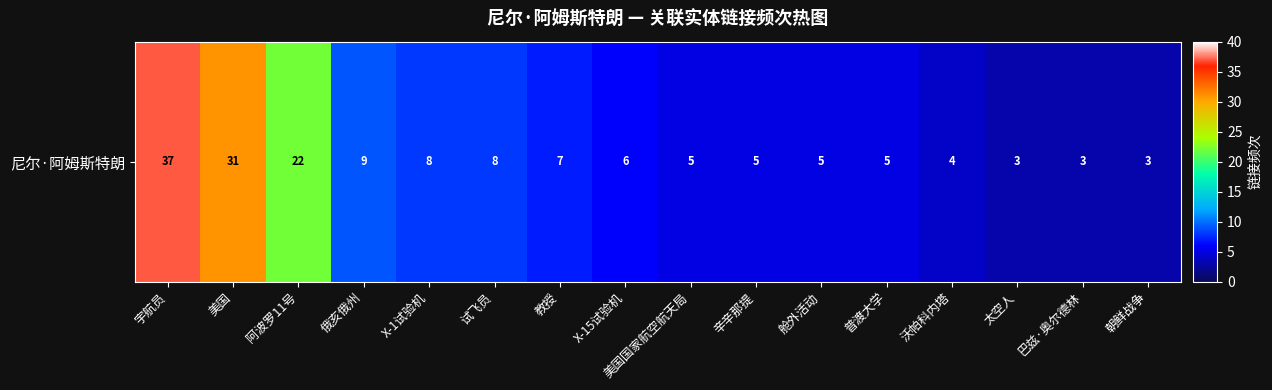

Reading right to left, list all the values displayed in this chart.

朝鲜战争=3	巴兹·奥尔德林=3	太空人=3	沃帕科内塔=4	普渡大学=5	舱外活动=5	辛辛那提=5	美国国家航空航天局=5	X-15试验机=6	教授=7	试飞员=8	X-1试验机=8	俄亥俄州=9	阿波罗11号=22	美国=31	宇航员=37